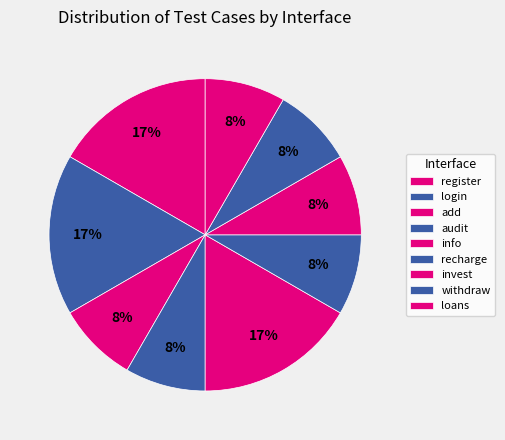

Rank the categories by value from lowest to highest.

add, audit, recharge, invest, withdraw, loans, register, login, info